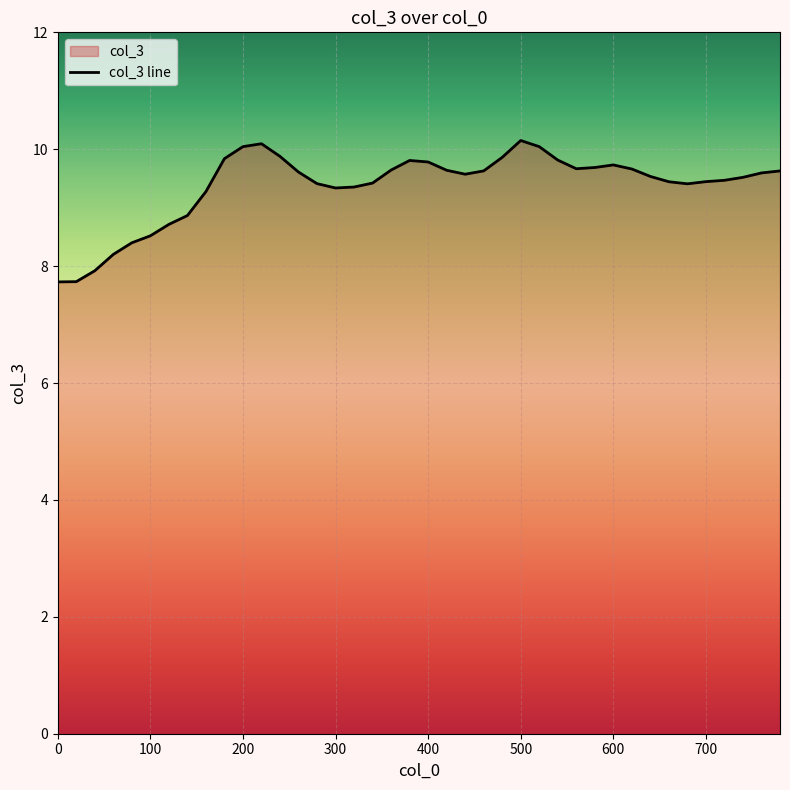

What is the difference between the maximum and minimum values?

2.4